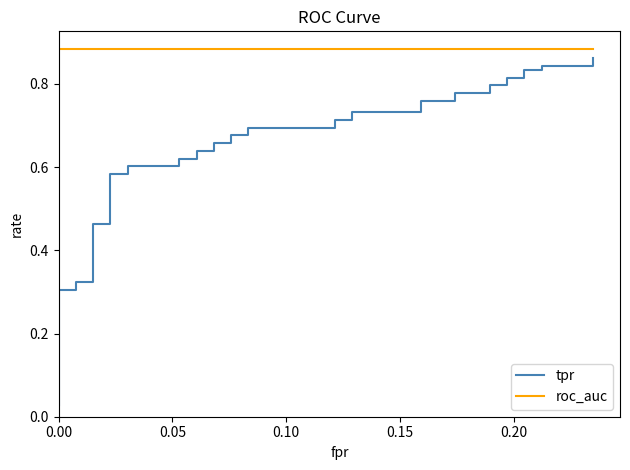

True or false: tpr and roc_auc intersect in this chart.

False